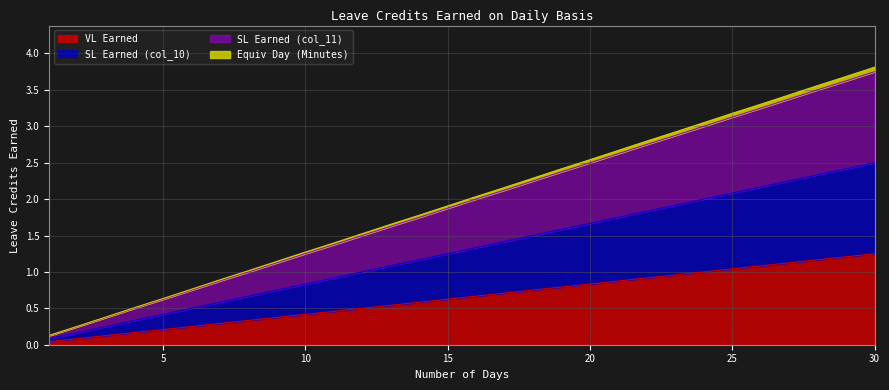

True or false: VL Earned and SL Earned (col_10) cross at least once.

False